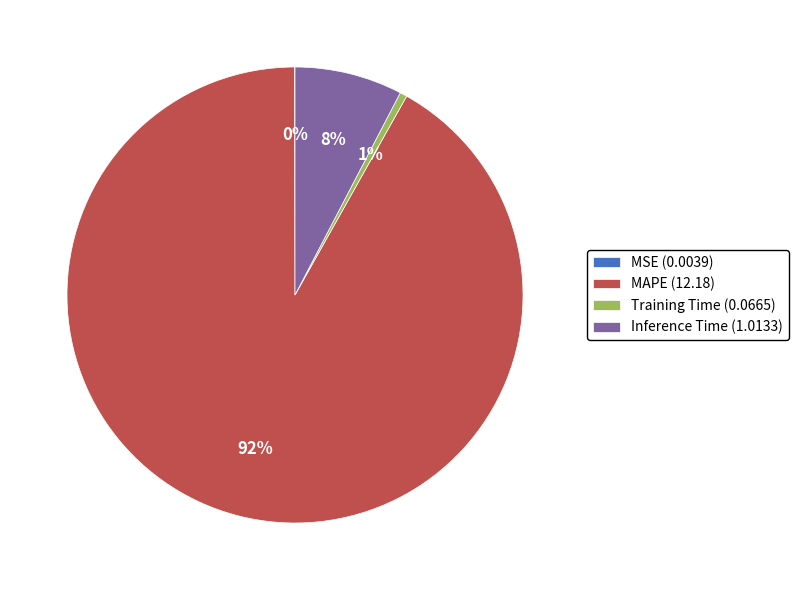

Which has a higher value, Training Time (0.0665) or Inference Time (1.0133)?

Inference Time (1.0133)